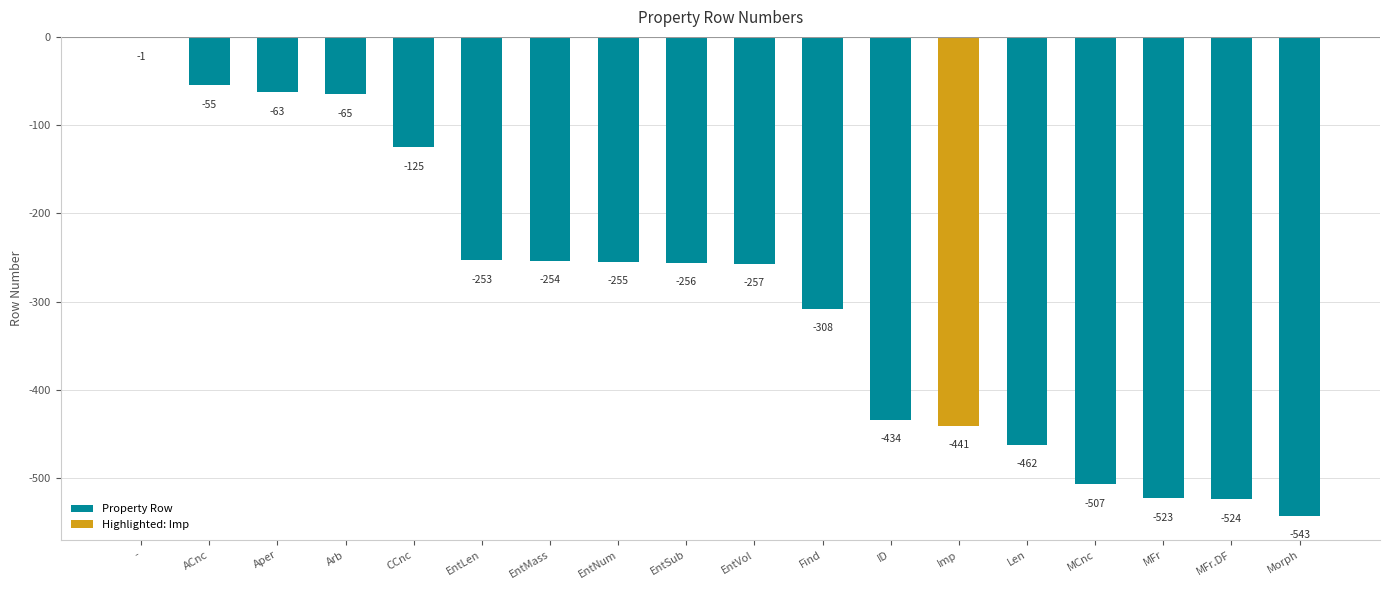

What is the approximate value of Property Row at Find, to the nearest 100?

-300